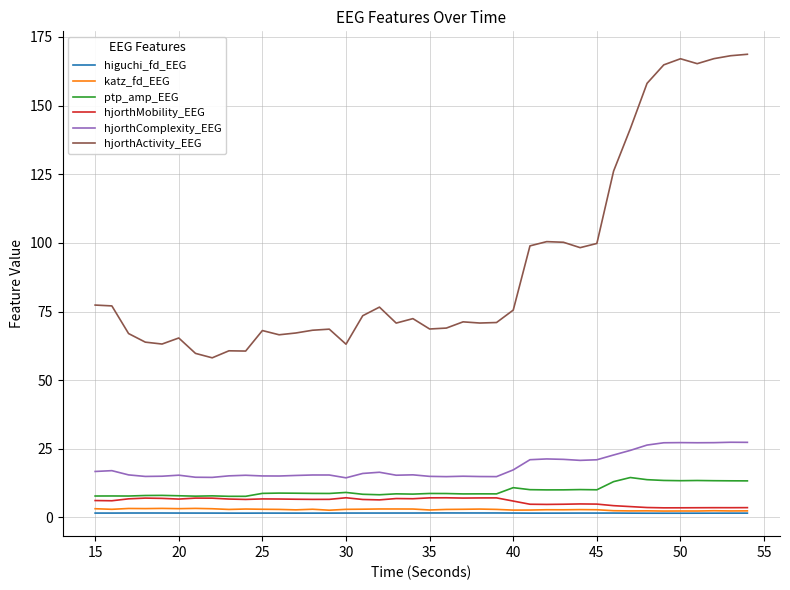

What is the greatest value displayed?

168.7